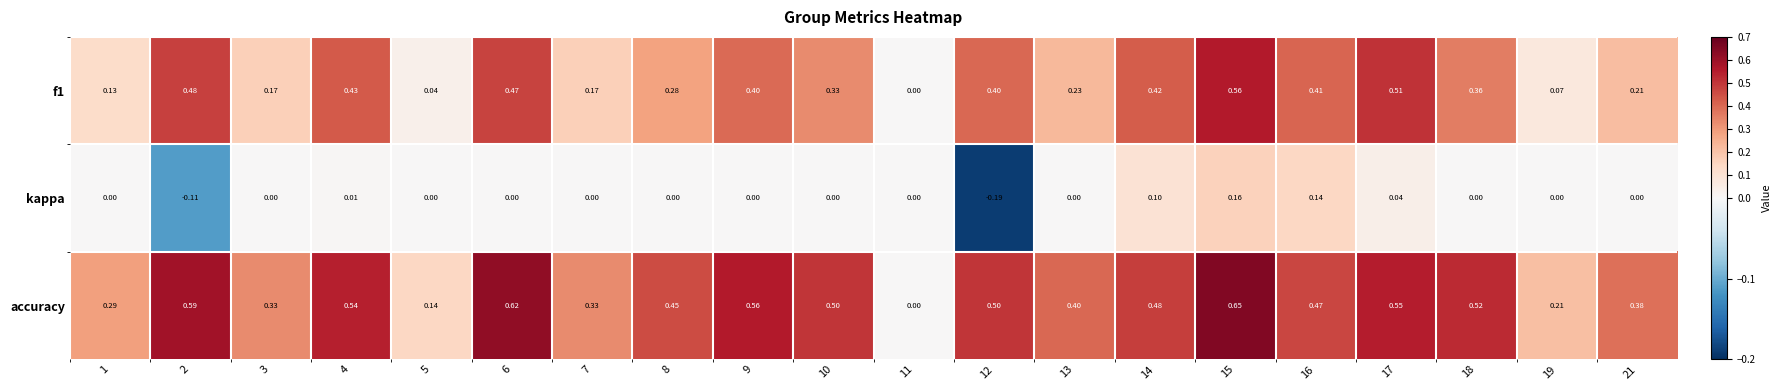

Which series has the largest range (max minus min)?

accuracy